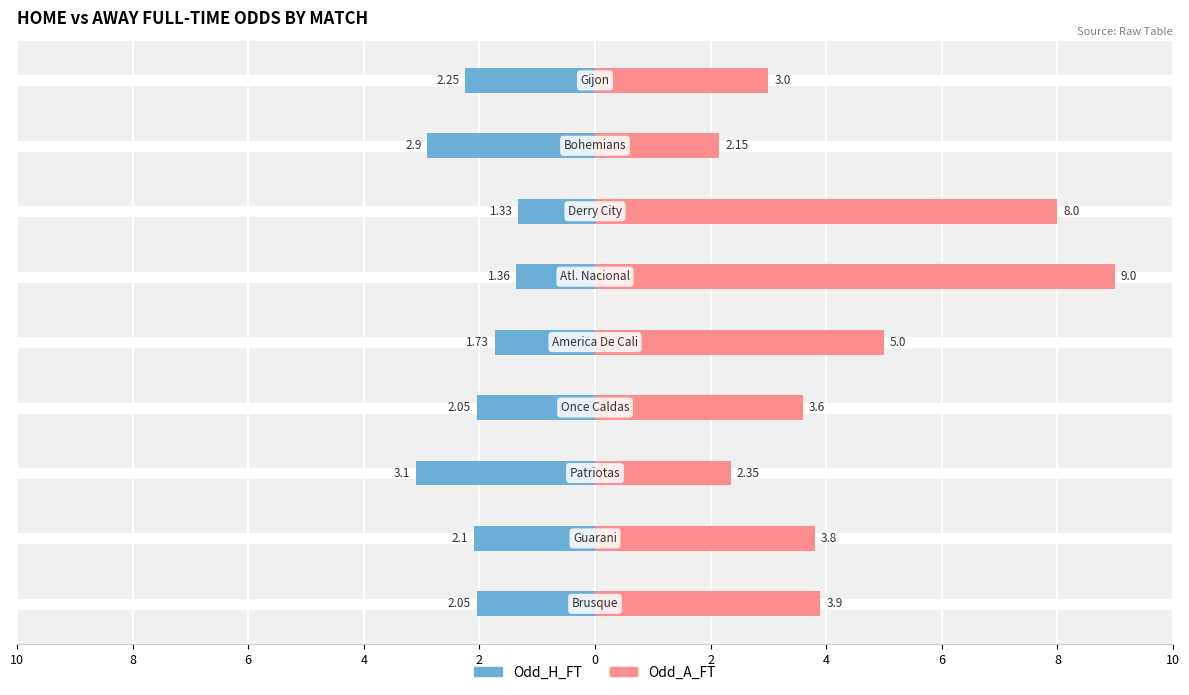

At how many categories does at least one series exceed 4?

3